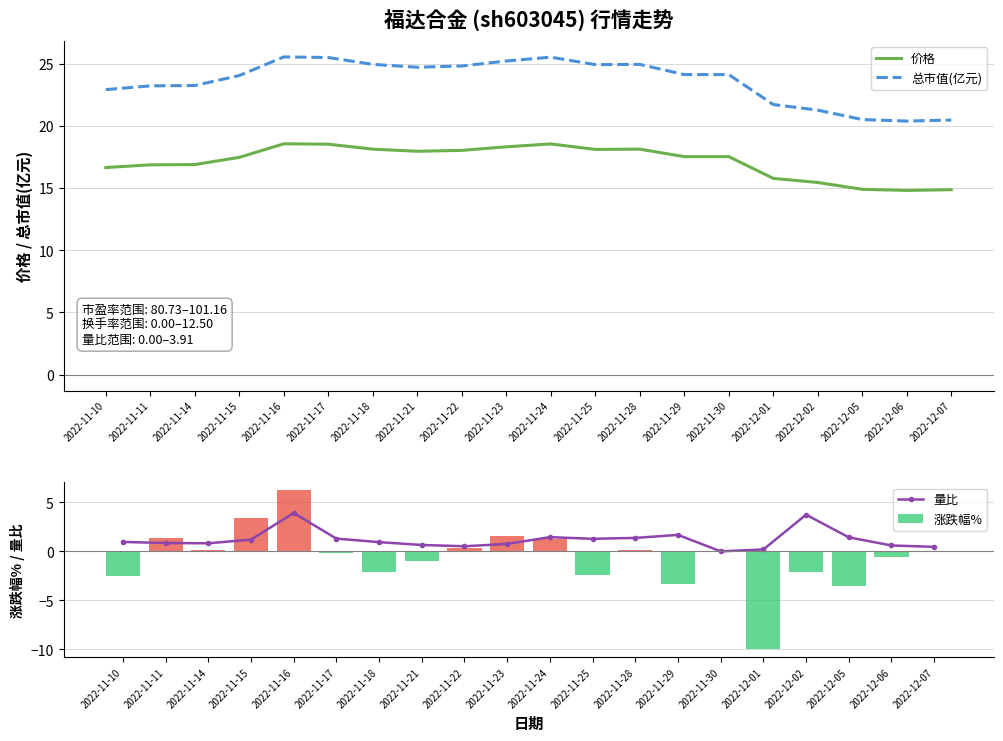

True or false: 涨跌幅% has a value of -3.4 at 2022-11-18.

False